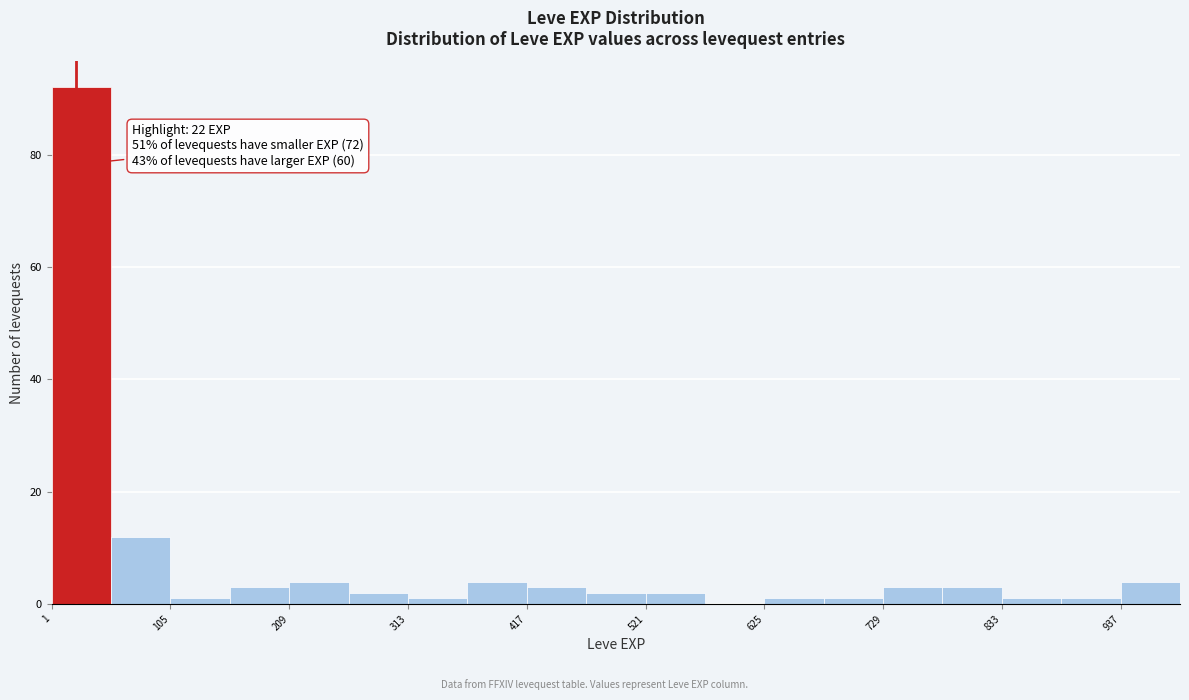

Around what value on the x-axis is the tallest bar? Give the approximate position of its centre, as read against the axis.

20